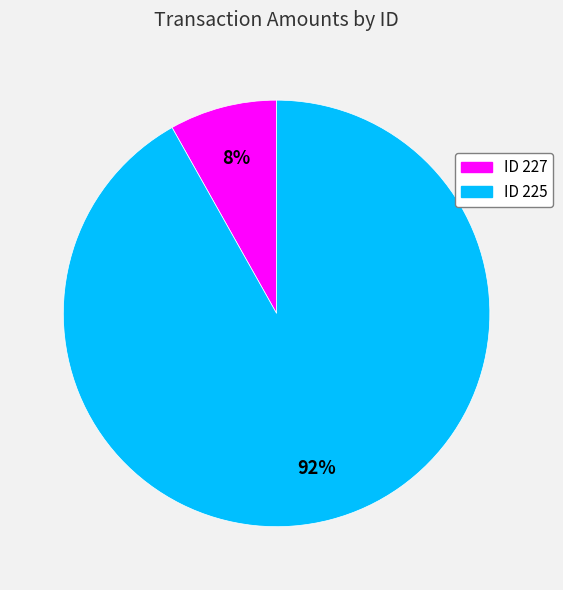

Count the number of slices in the pie.

2